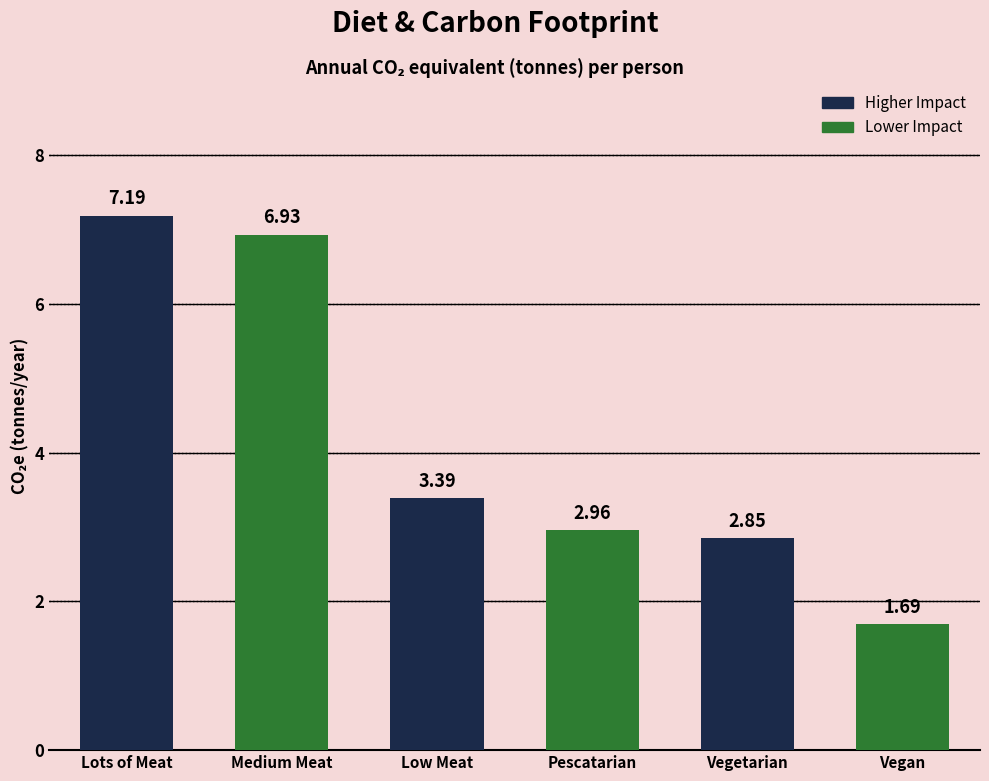

At which label is the value closest to 4?

Low Meat